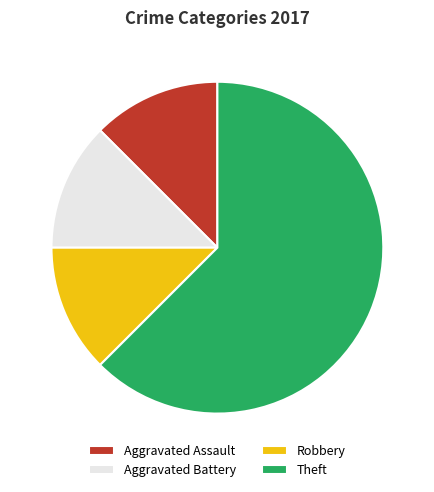

How many slices are in this pie chart?

4